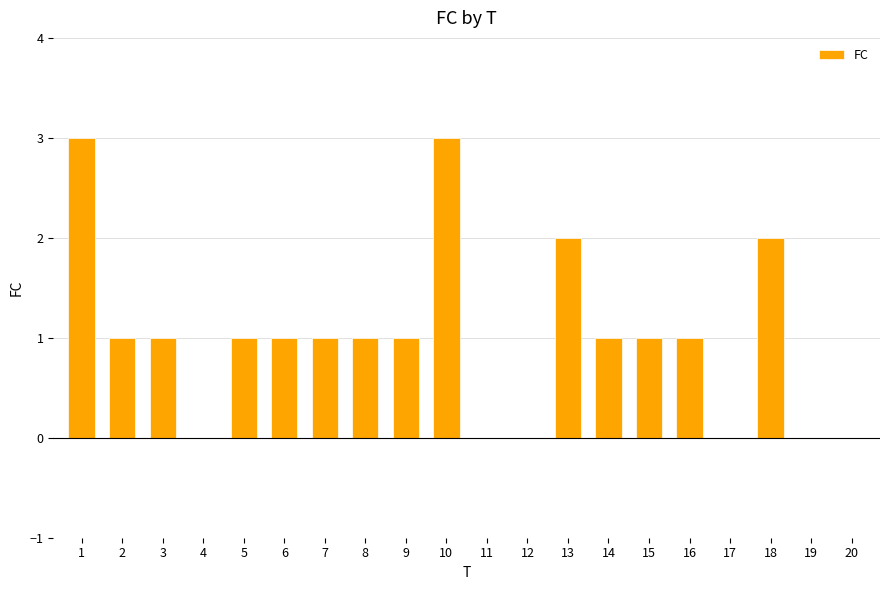

Which has a higher value, 12 or 13?

13